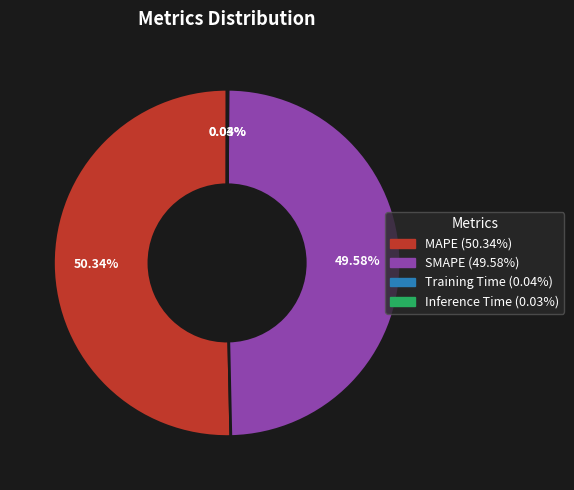

What is the largest slice in the pie chart?

MAPE